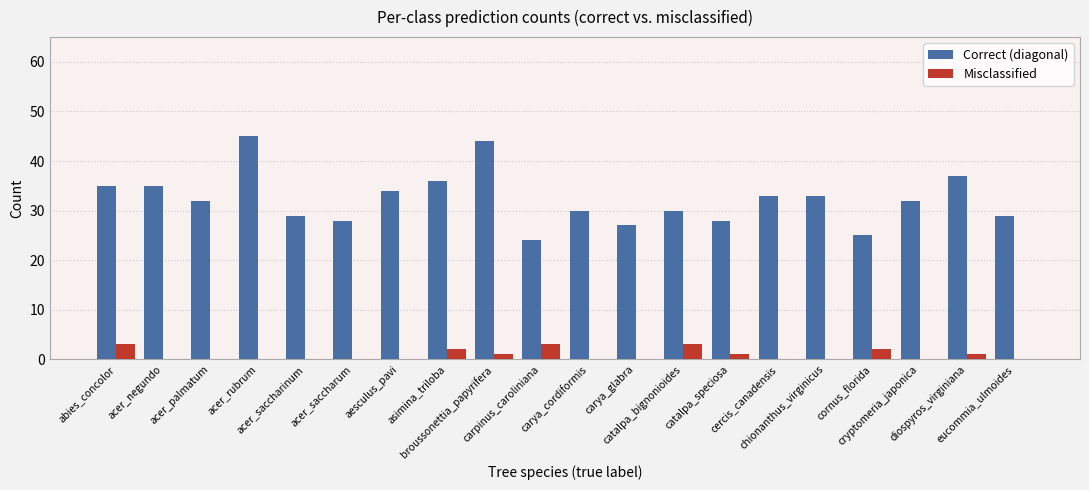

What is the greatest value displayed?

45